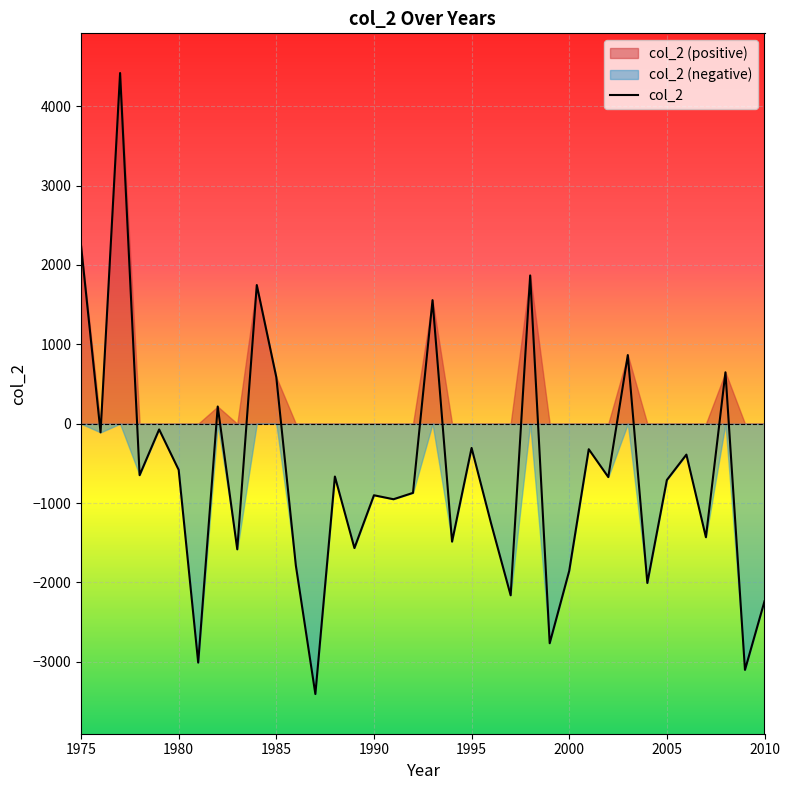

Rank the categories by value from highest to lowest.

1977, 1975, 1998, 1984, 1993, 2003, 2008, 1985, 1982, 1979, 1976, 1995, 2001, 2006, 1980, 1978, 1988, 2002, 2005, 1992, 1990, 1991, 1996, 2007, 1994, 1989, 1983, 1986, 2000, 2004, 1997, 2010, 1999, 1981, 2009, 1987